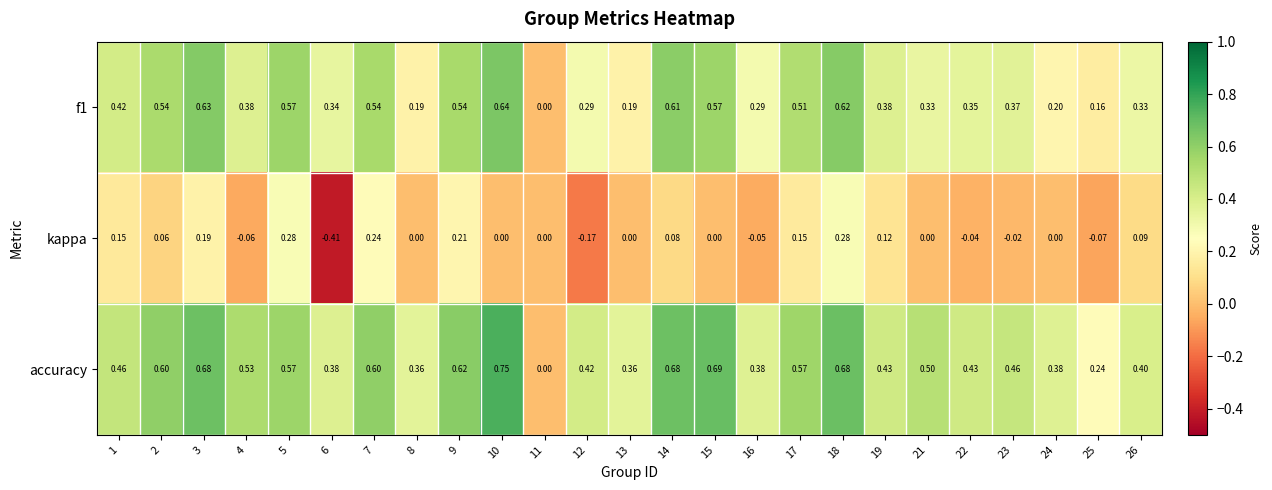

Rank the series by their maximum value, from lowest to highest.

kappa, f1, accuracy